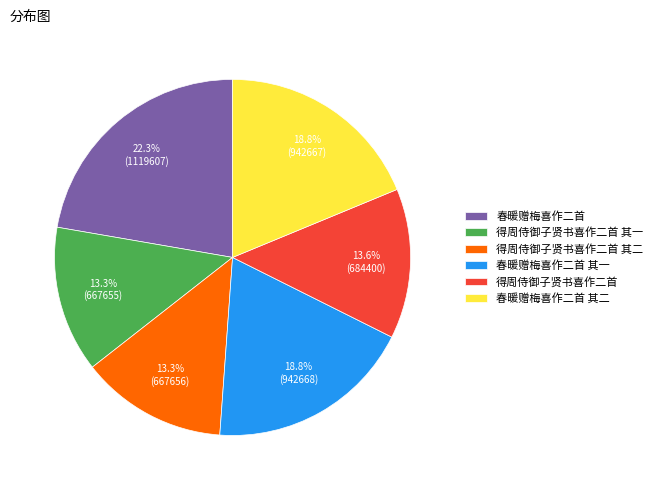

Combined, do 得周侍御子贤书喜作二首 and 春暖赠梅喜作二首 account for over 50%?

No